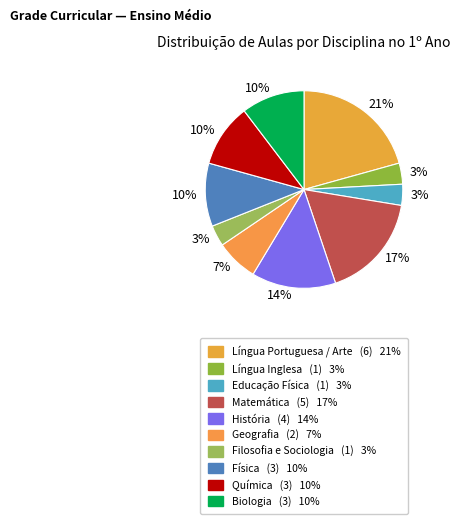

How many slices are in this pie chart?

10